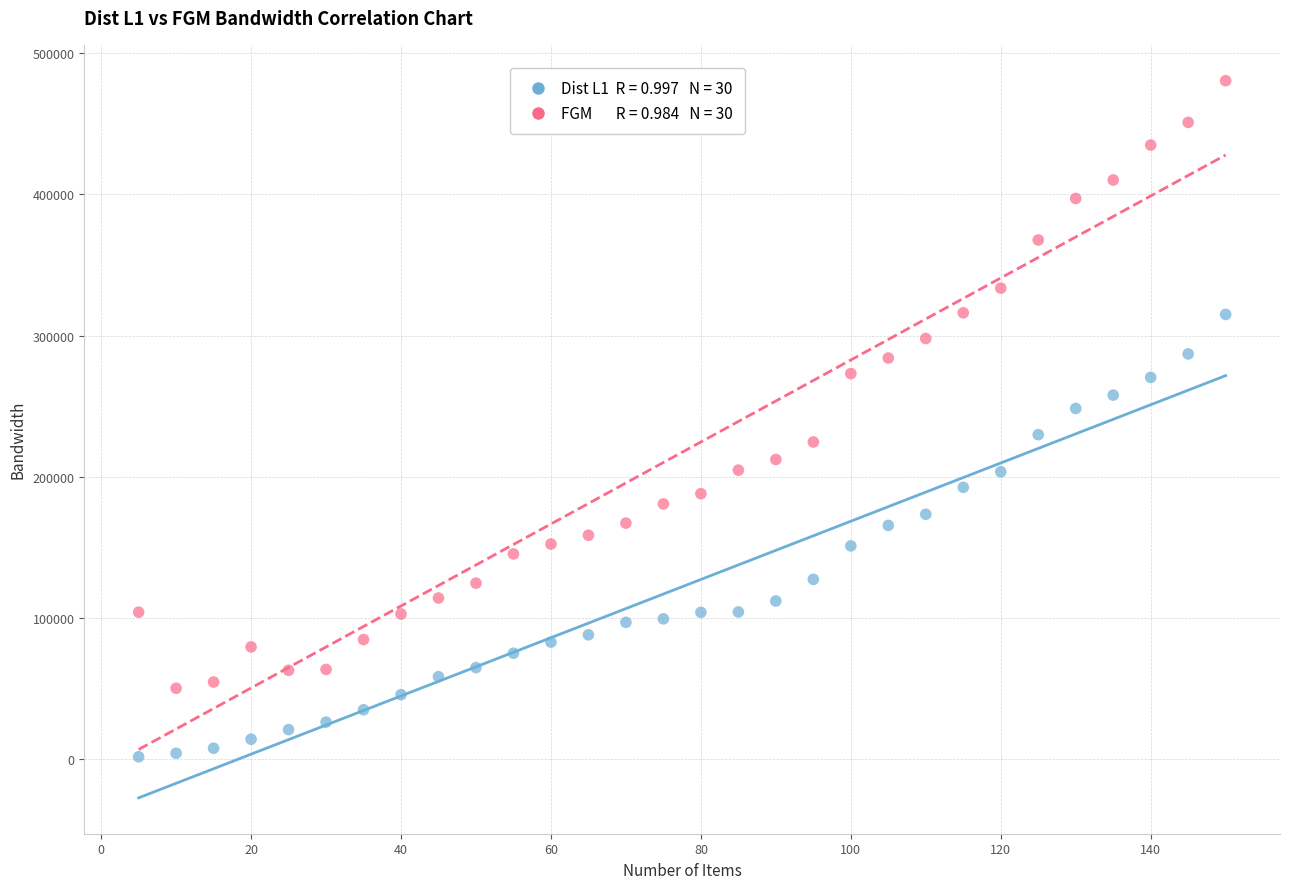

Across all data points, what is the range of X values (max minus min)?

145